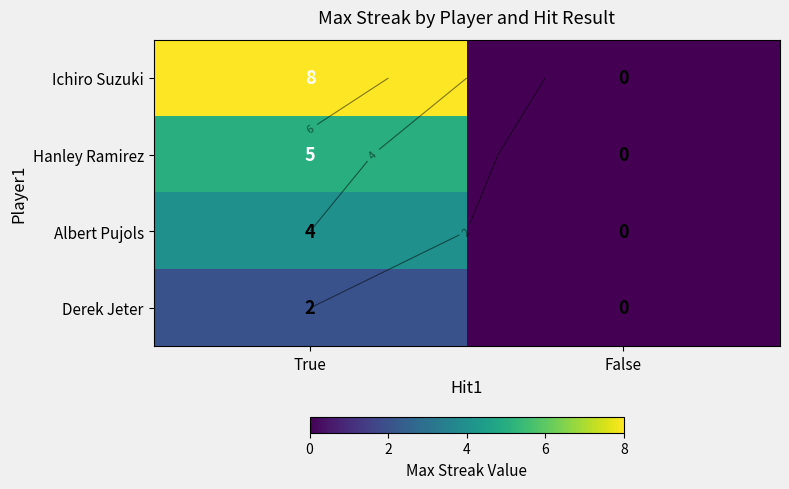

At which category is the sum across all series the highest?

True